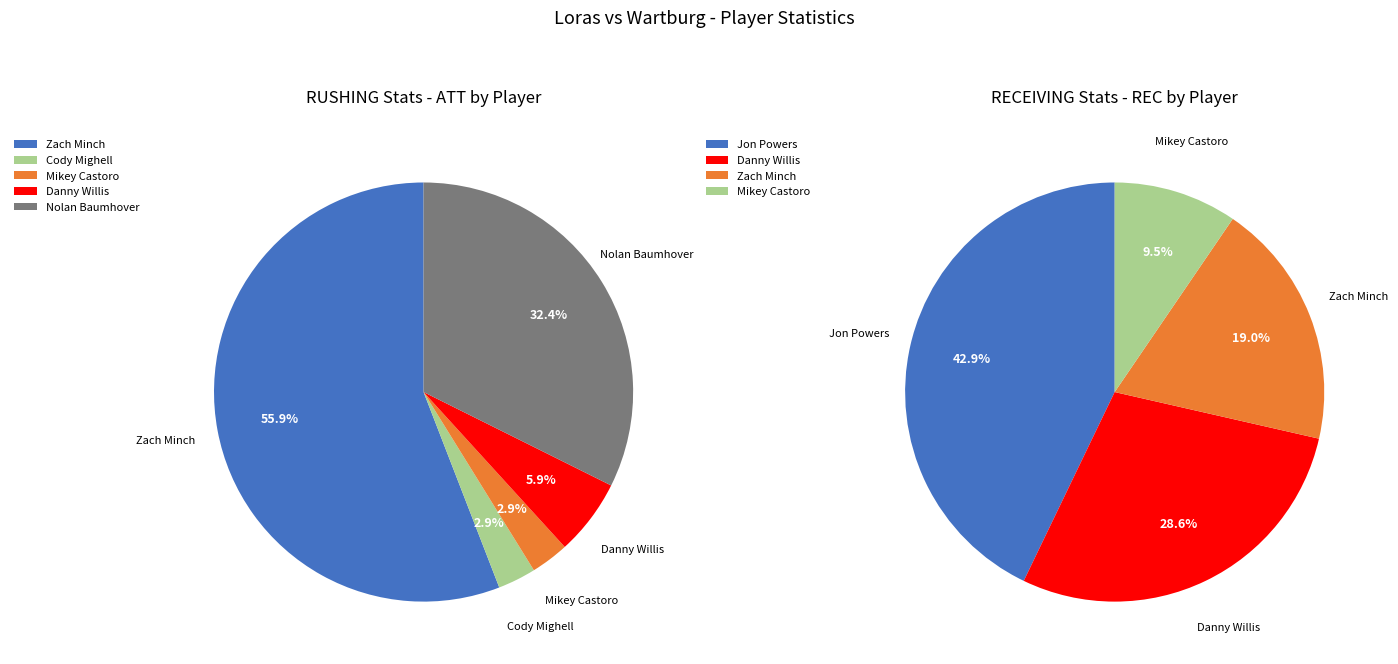

Which has a higher value, Mikey Castoro or Danny Willis (REC)?

Danny Willis (REC)